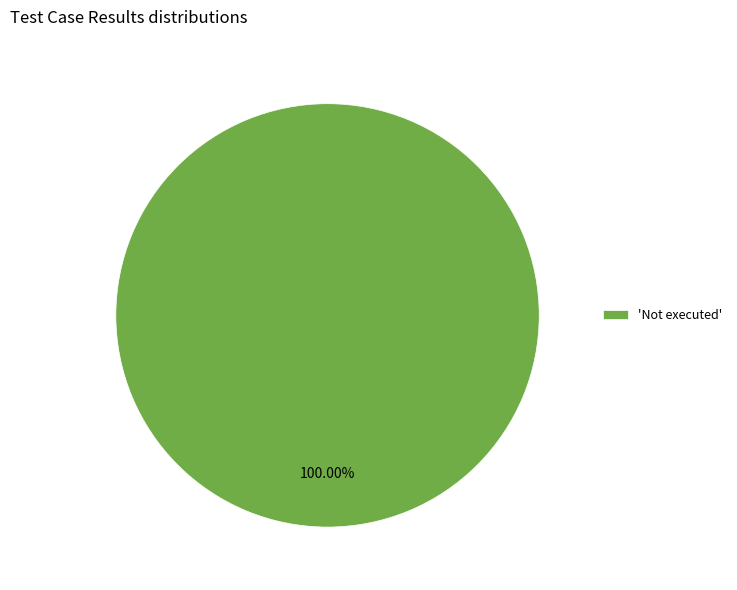

Rank the categories by value from highest to lowest.

'Not executed'